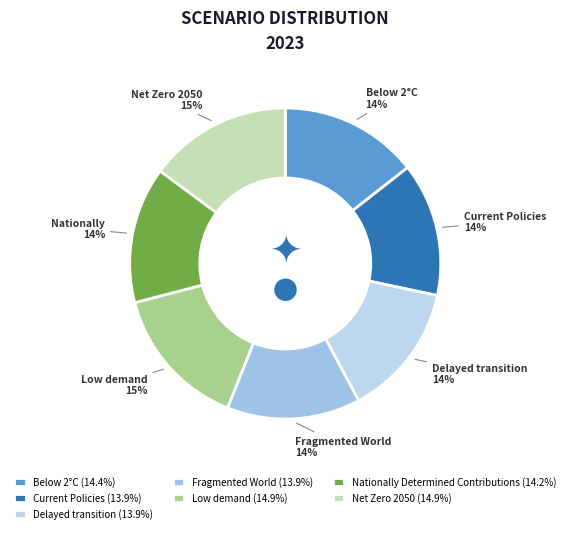

Which category has the biggest portion of the pie?

Low demand